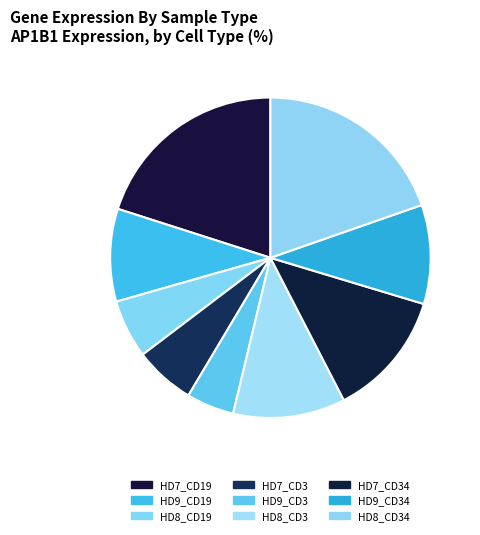

Do HD8_CD3 and HD8_CD34 together represent more than half of the pie?

No